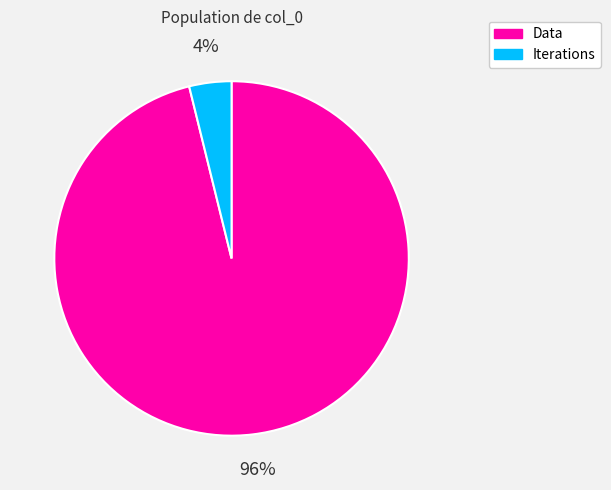

Is it true that Iterations is 4% of the pie?

True